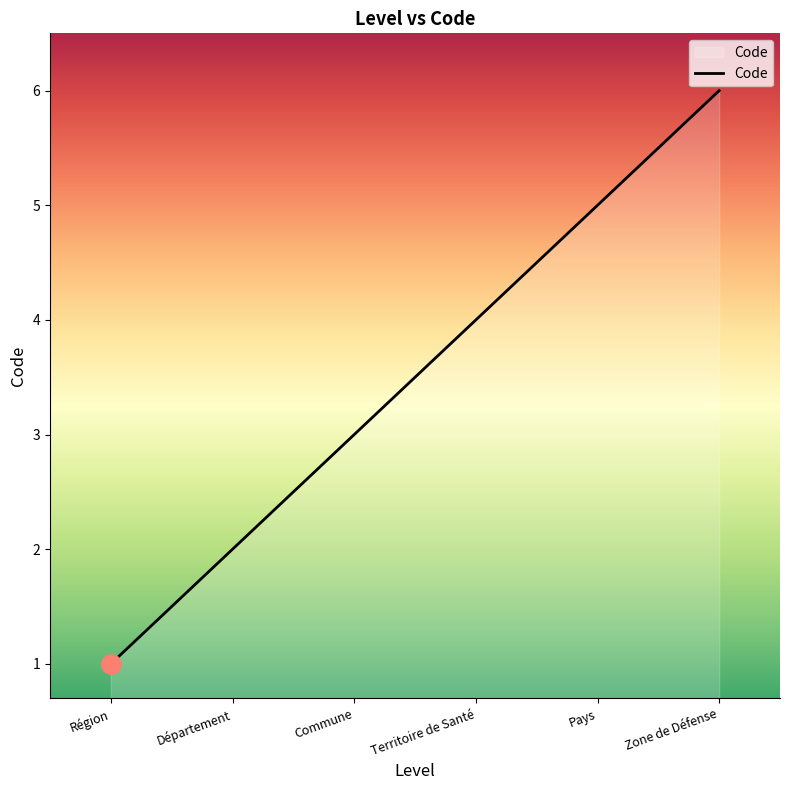

What is the difference between the values at Région and Pays?

4